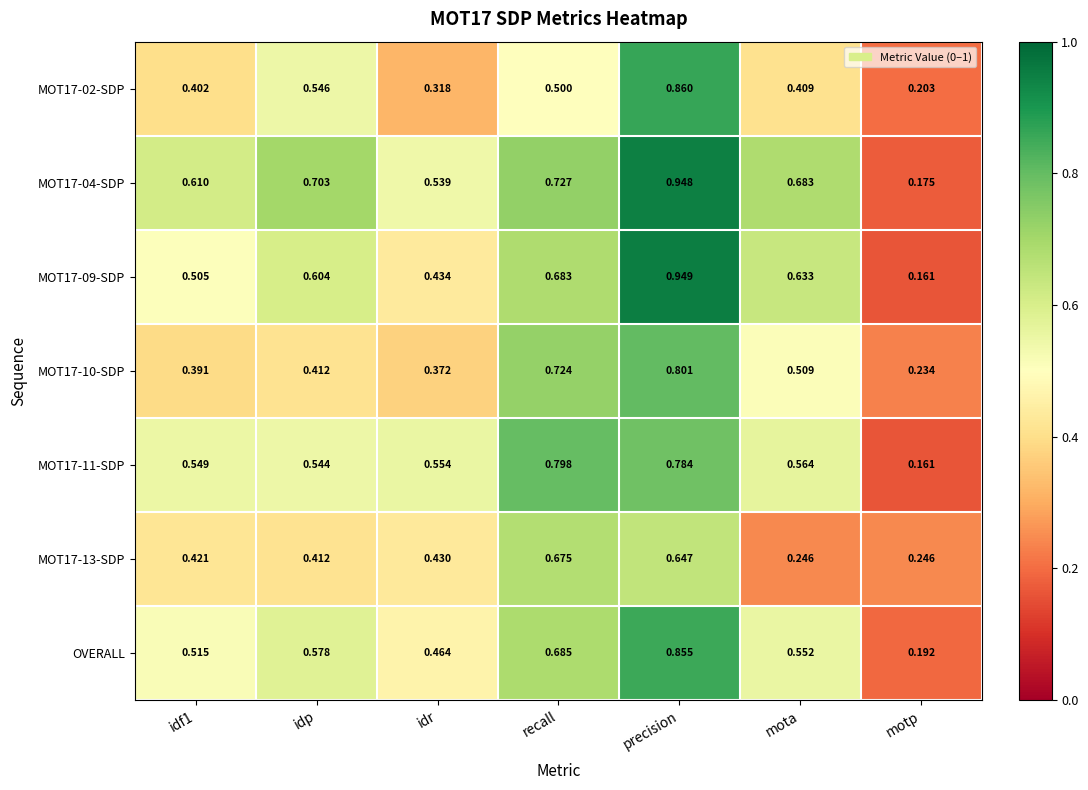

Which category has the lowest value in the MOT17-09-SDP series?

motp